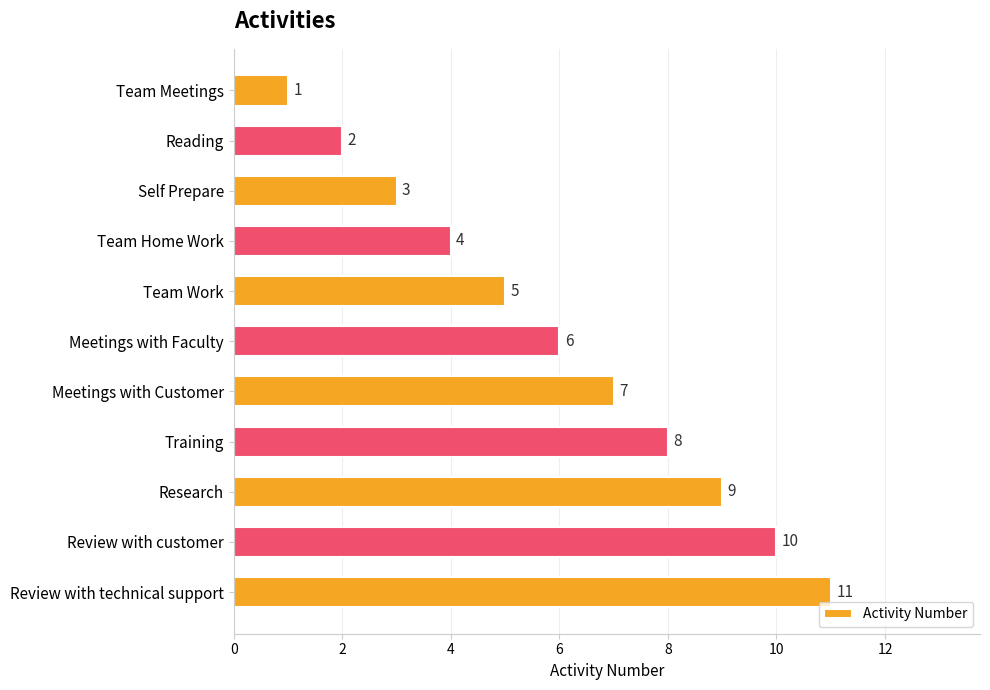

Count the number of data series in this chart.

1